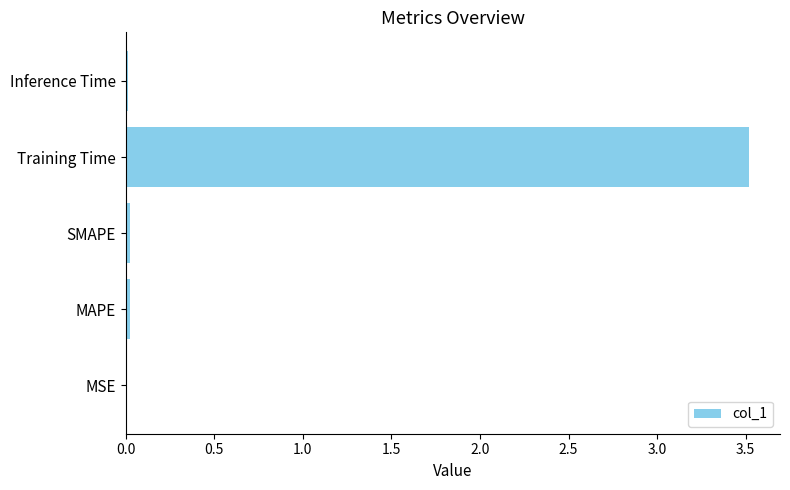

Which category has the highest value across all series?

Training Time